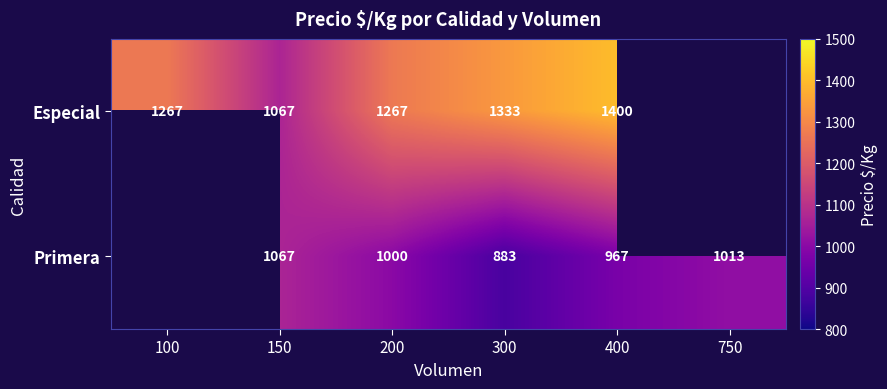

What is the difference between the highest and lowest values at 400?

433